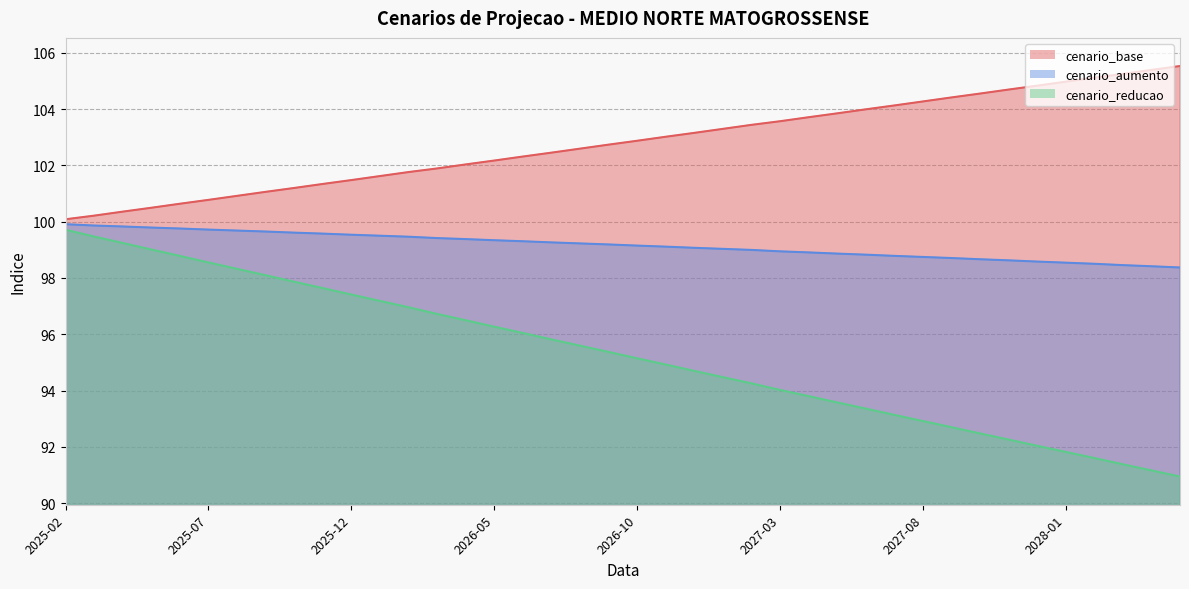

What is the label of the 10th point from the right?

2027-08